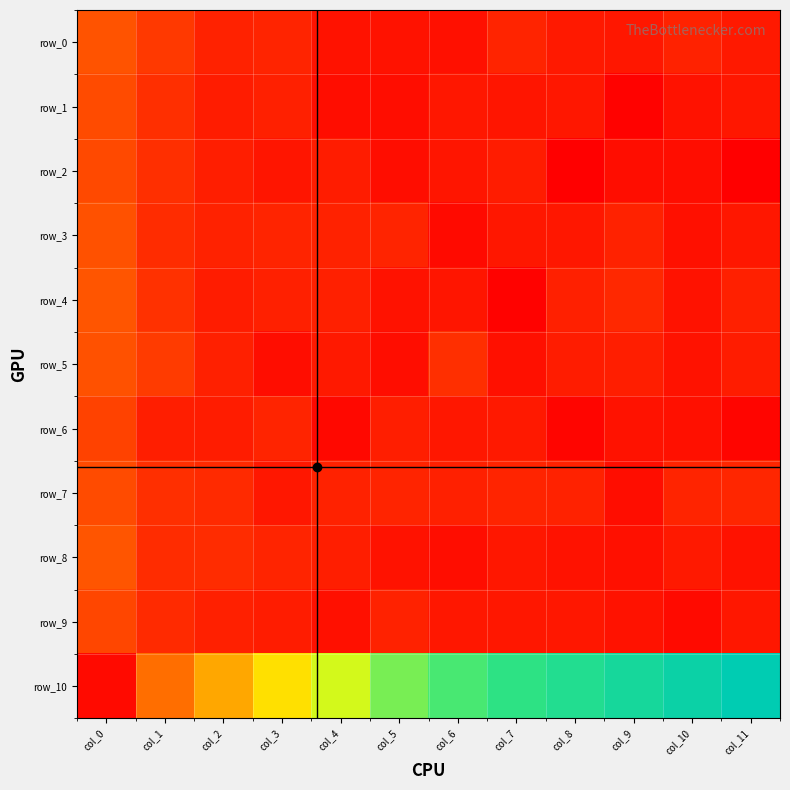

True or false: row_0 has a value of 0.7 at col_0.

True